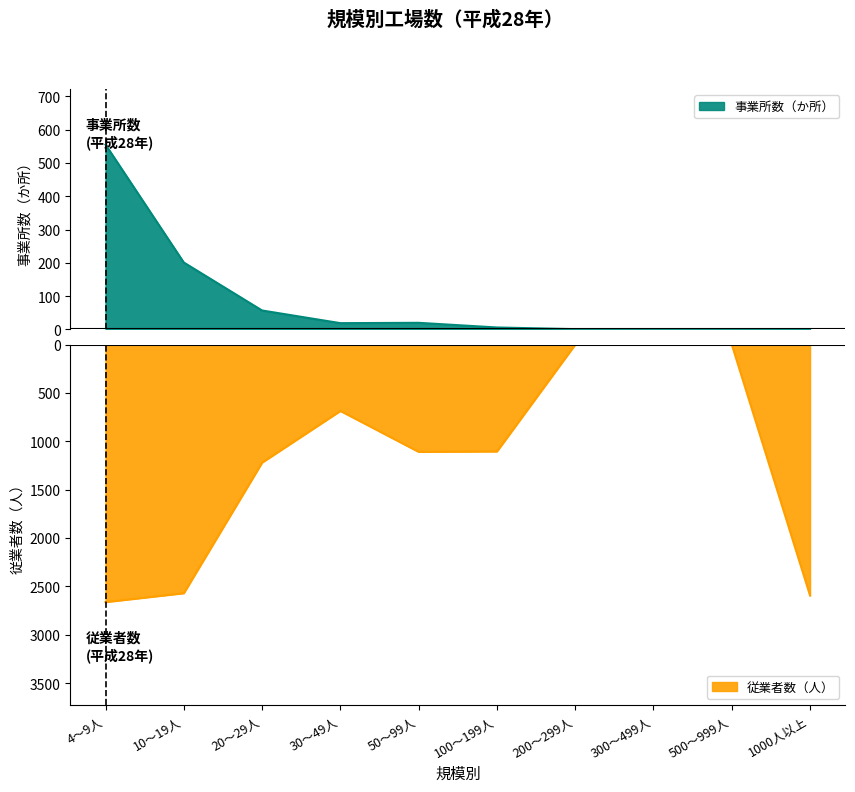

Does the chart display data point markers on the line(s)?

No